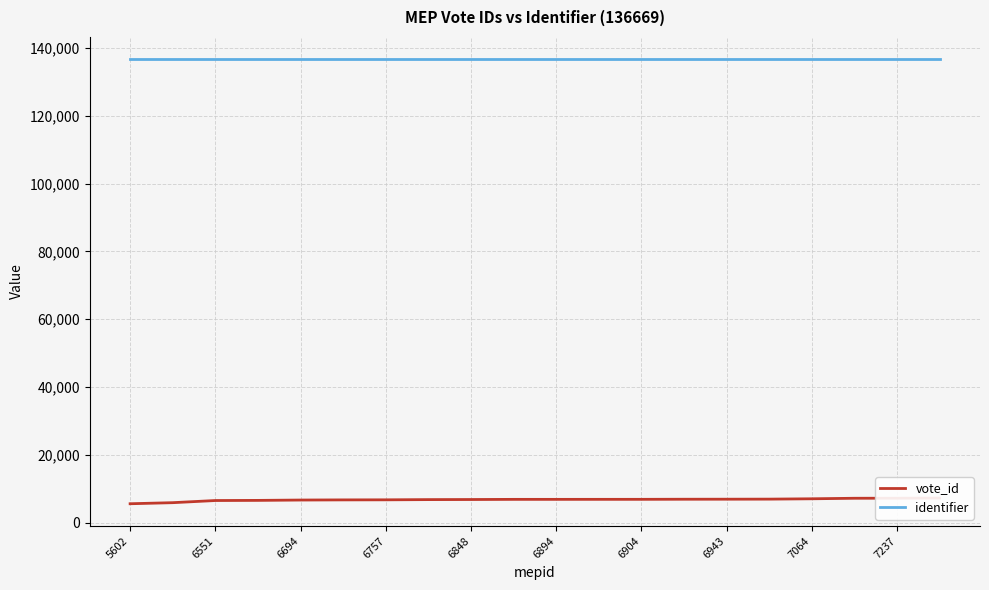

What are all the series names shown in the legend?

vote_id, identifier